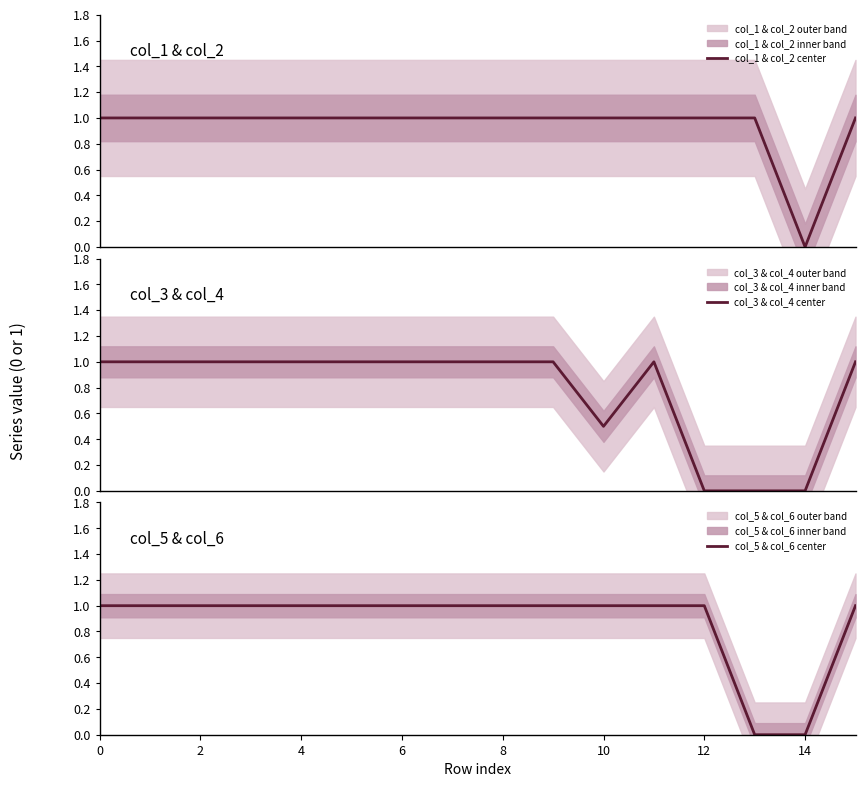

What is the difference between the maximum and second lowest values in the col_5 & col_6 center series?

1